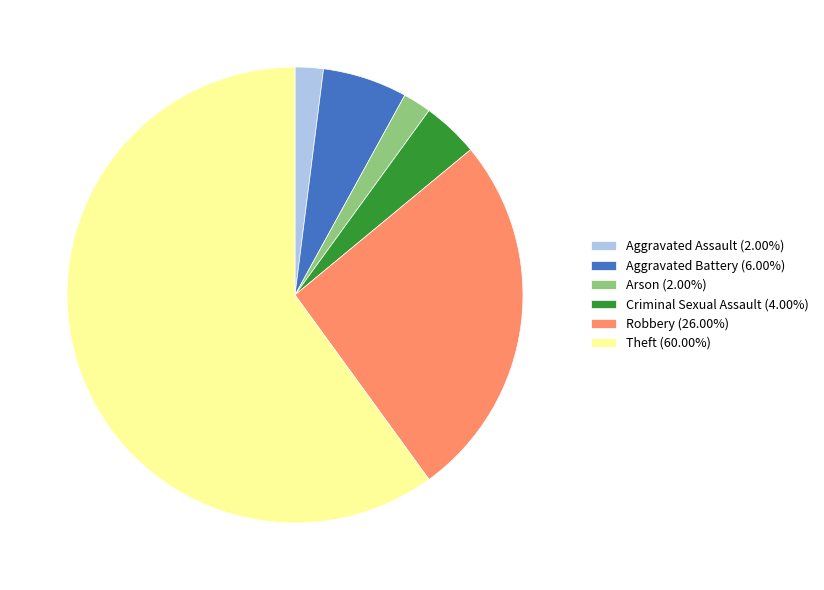

How many slices are in this pie chart?

6